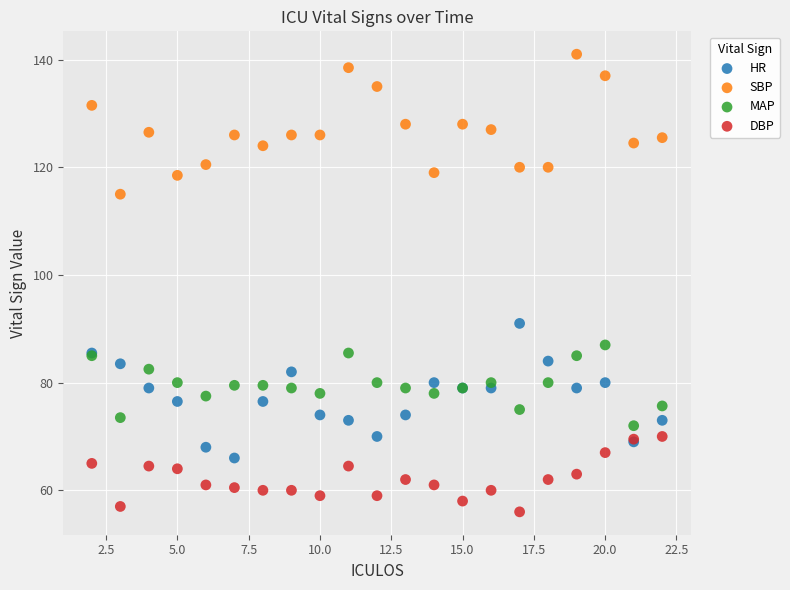

What are all the series names shown in the legend?

HR, SBP, MAP, DBP